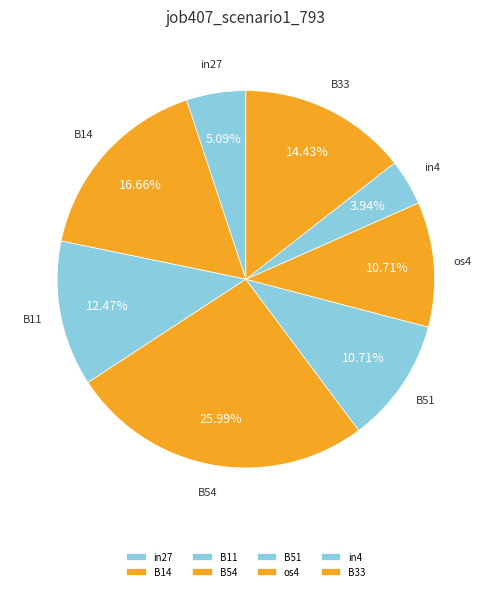

To the nearest percent, what is the difference between the B11 and B33 slice percentages?

2%